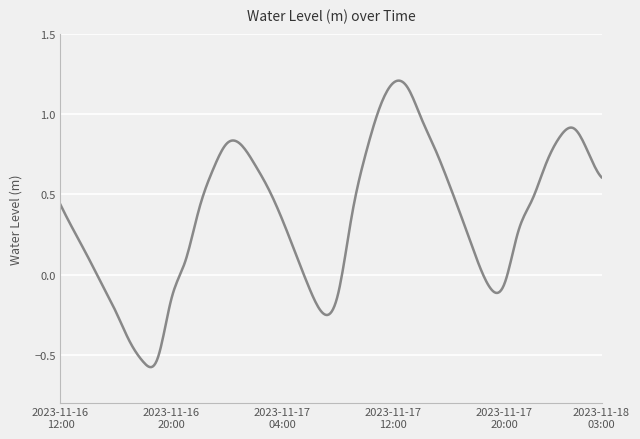

What is the difference between the maximum and minimum values?

1.8